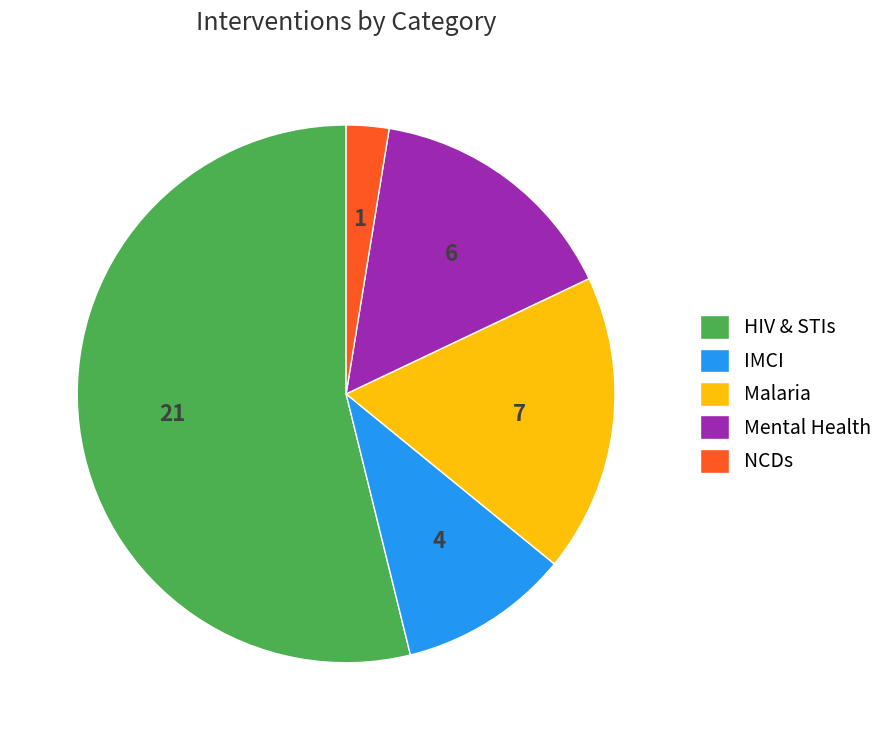

Rank the categories by value from highest to lowest.

HIV & STIs, Malaria, Mental Health, IMCI, NCDs